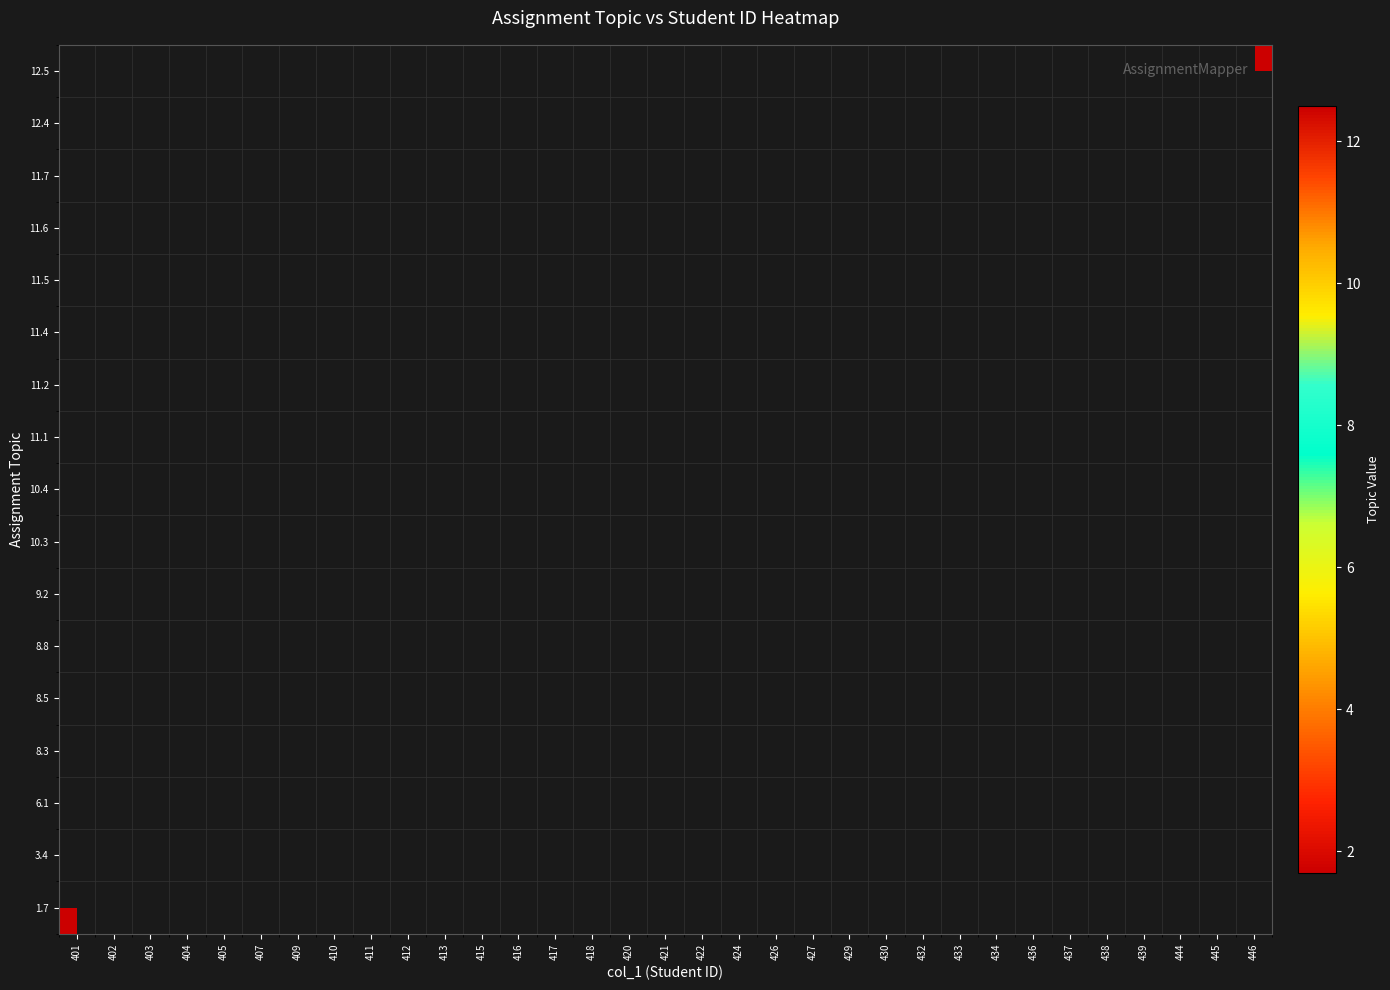

What is the maximum value shown in the chart?

12.5